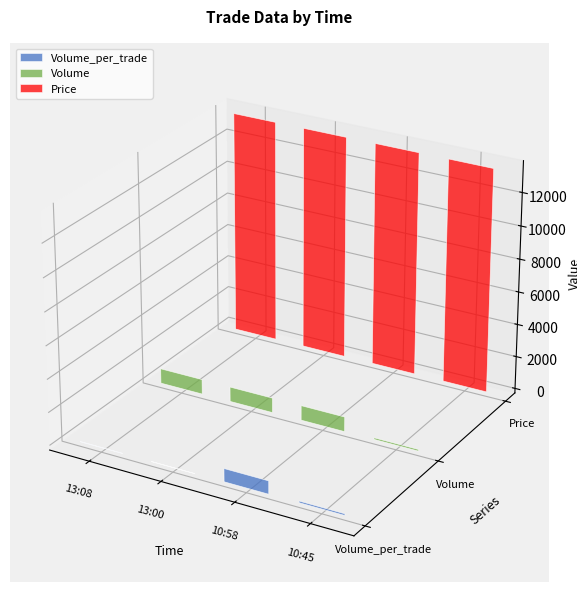

Reading left to right, list all the values displayed in this chart.

Volume_per_trade: 13:08=9	13:00=1	10:58=800	10:45=100
Volume: 13:08=910	13:00=901	10:58=900	10:45=100
Price: 13:08=13600	13:00=13600	10:58=13600	10:45=13600